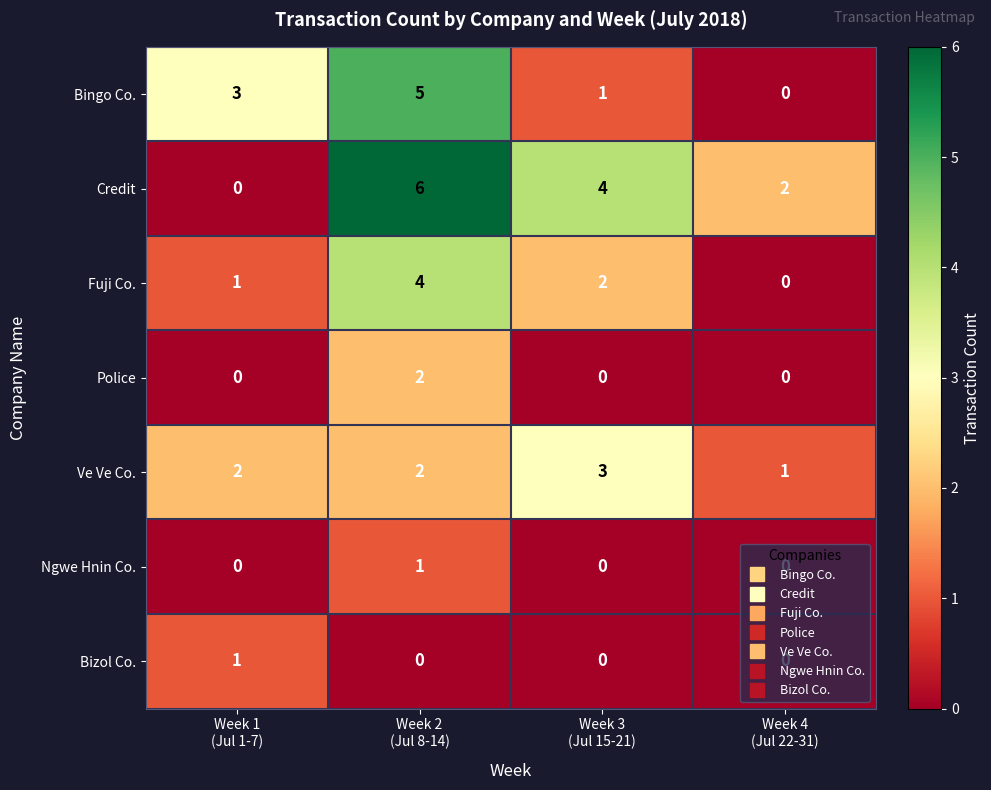

Which series has the largest total across all categories?

Credit